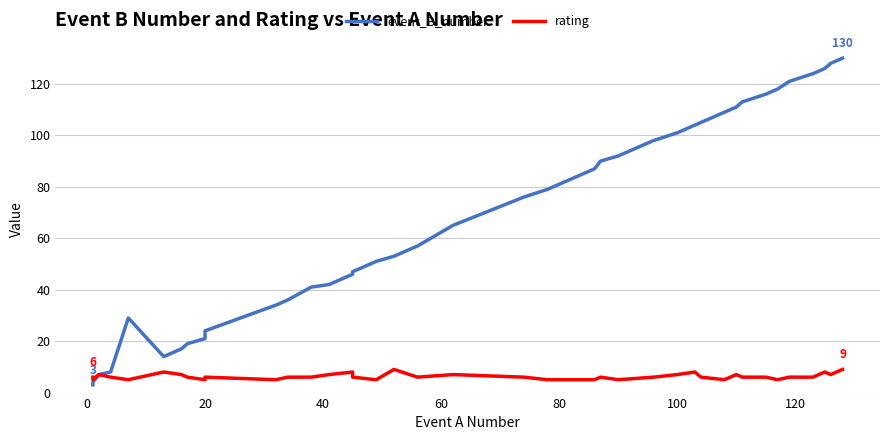

Is the value of rating at −20 greater than the value of event_B_number at −20?

Yes